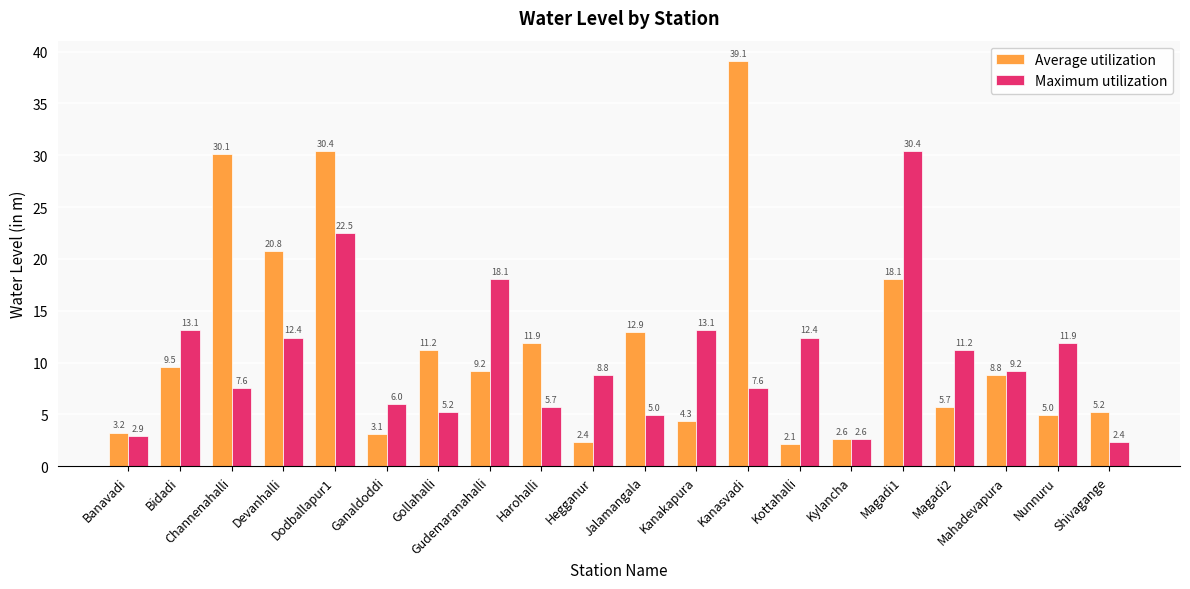

What is the difference between the maximum and minimum values in the Average utilization series?

37.0